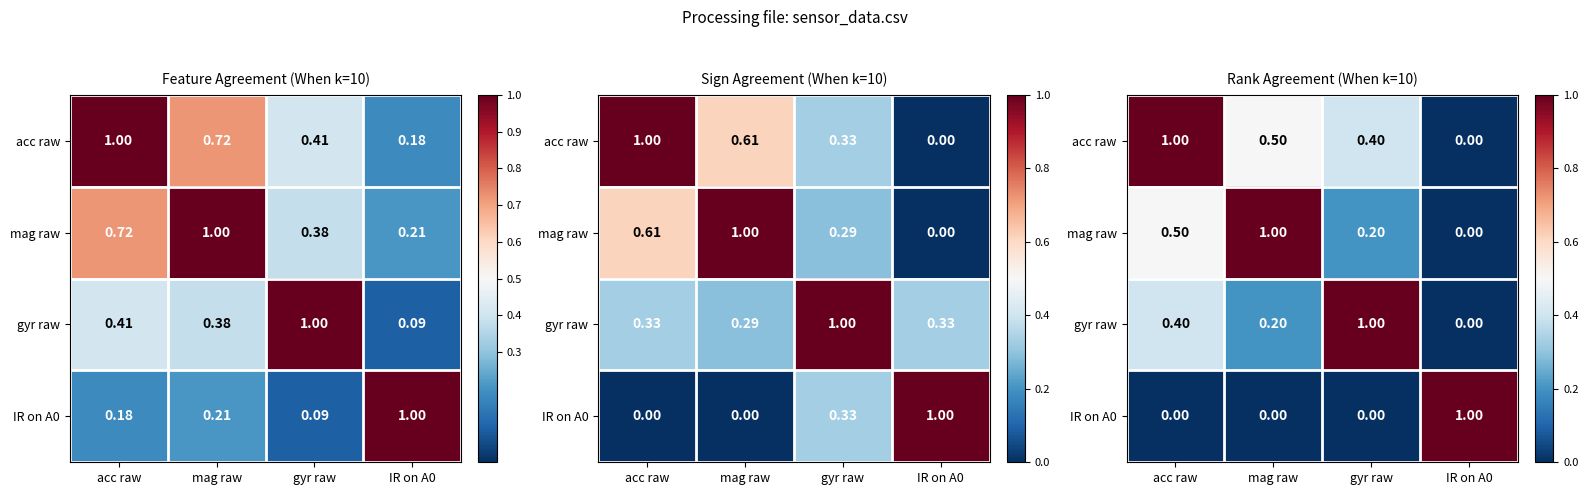

The gyr raw series shows 0.3 at mag raw. True or false?

False